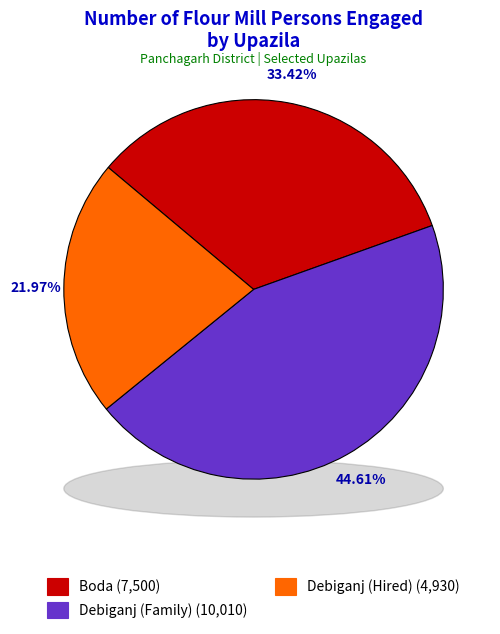

What is the smallest slice in the pie chart?

Debiganj (Hired)